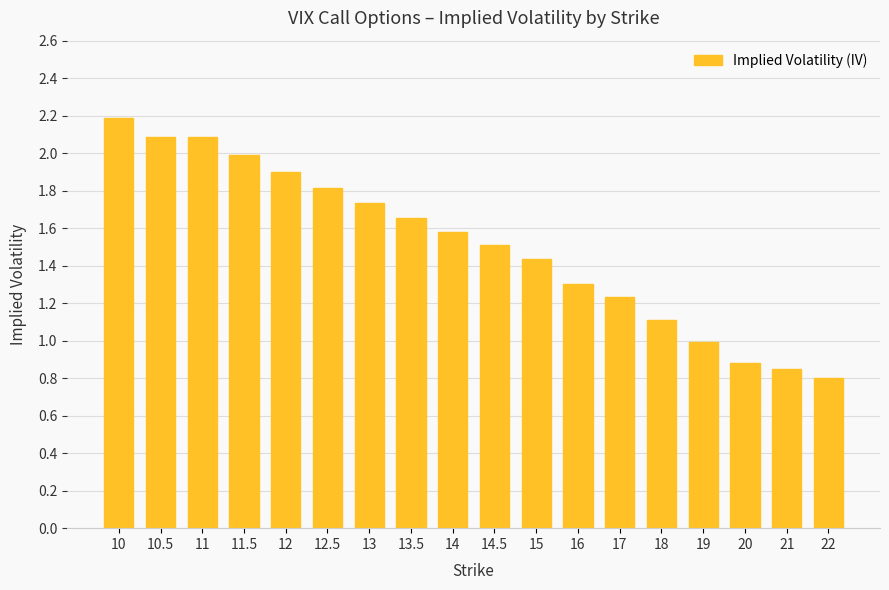

Is it true that the value at 14.5 is 2.1?

False